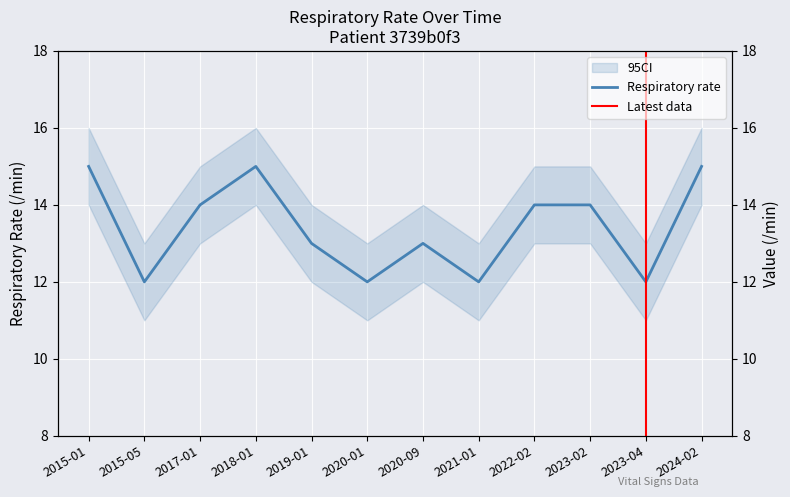

What position from the left is 2024-02?

12